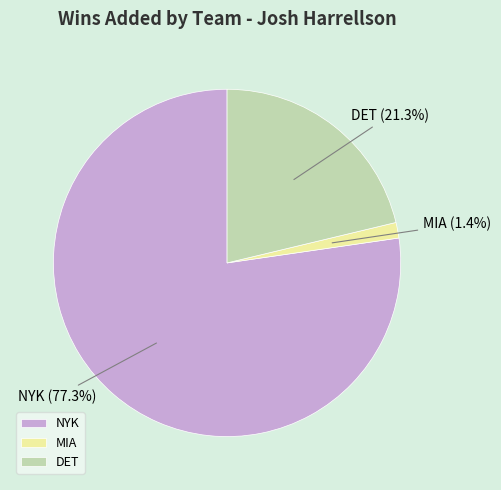

To the nearest percent, what is the difference between the DET and MIA slice percentages?

20%